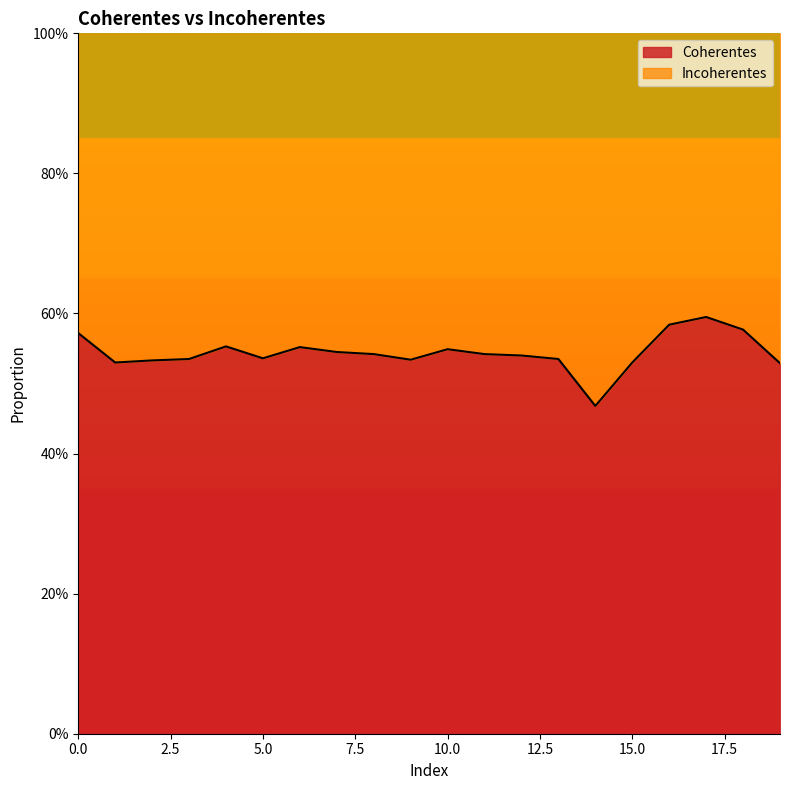

What is the smallest value displayed?

0.5